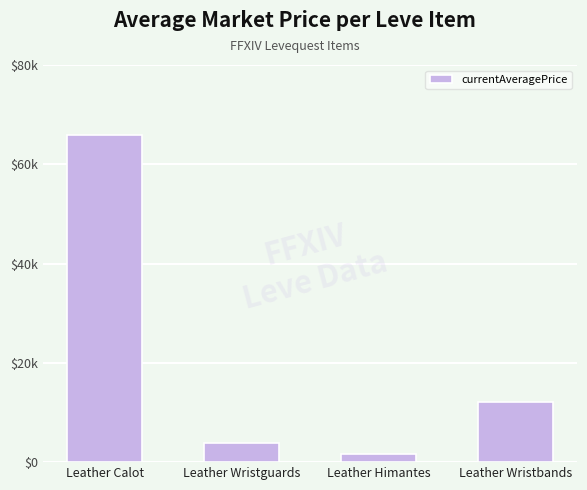

Read the value at Leather Himantes.

1685